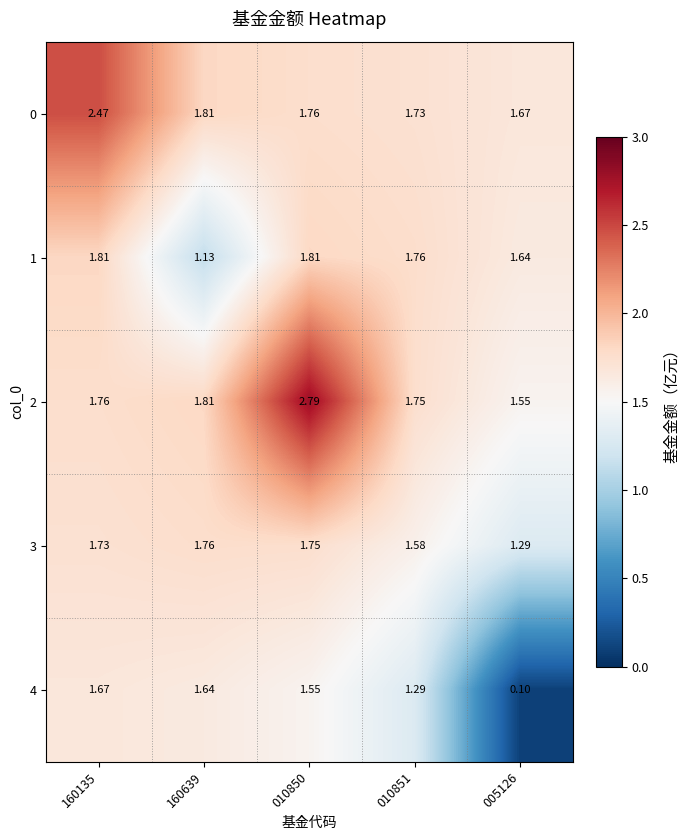

At 005126, list the series in order from smallest to largest.

4, 3, 2, 1, 0